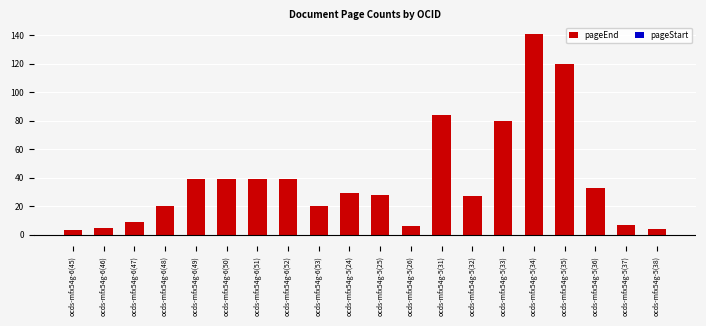

Read the pageStart value at ocds-mfx54g-5(33).

-1